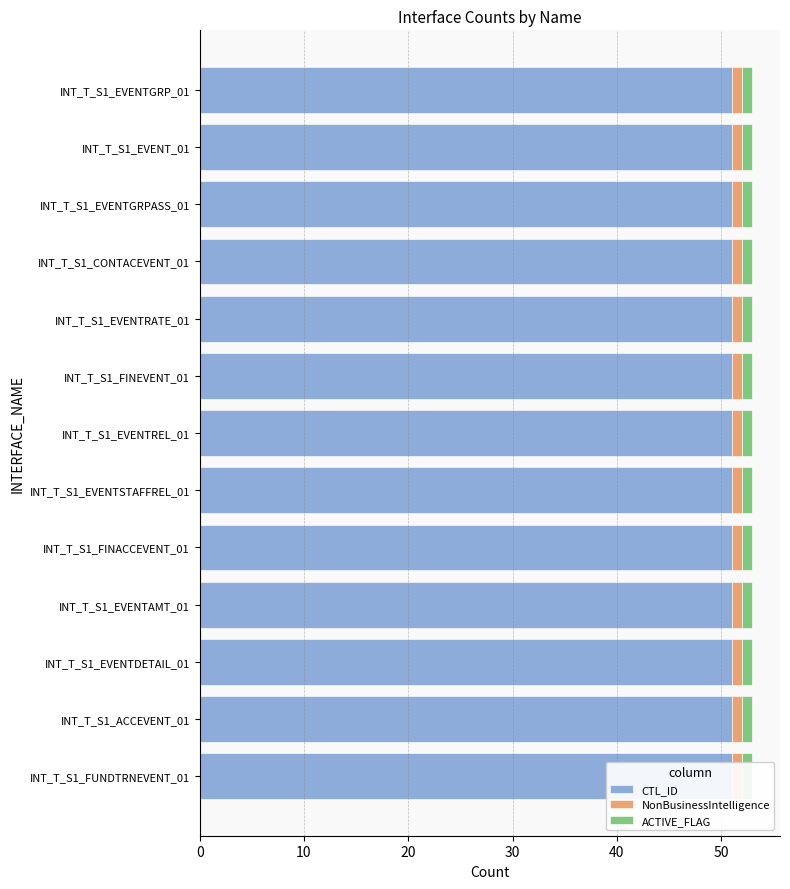

The value of ACTIVE_FLAG at INT_T_S1_ACCEVENT_01 is 1. True or false?

True